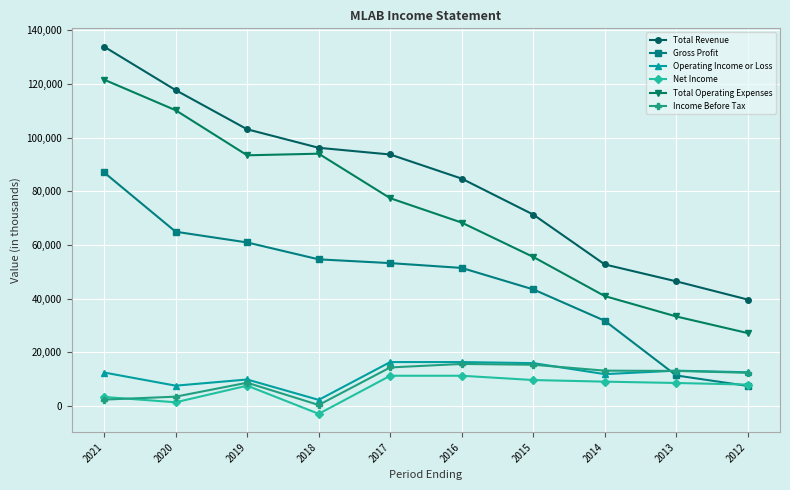

What is the average value of the Operating Income or Loss series?

11780